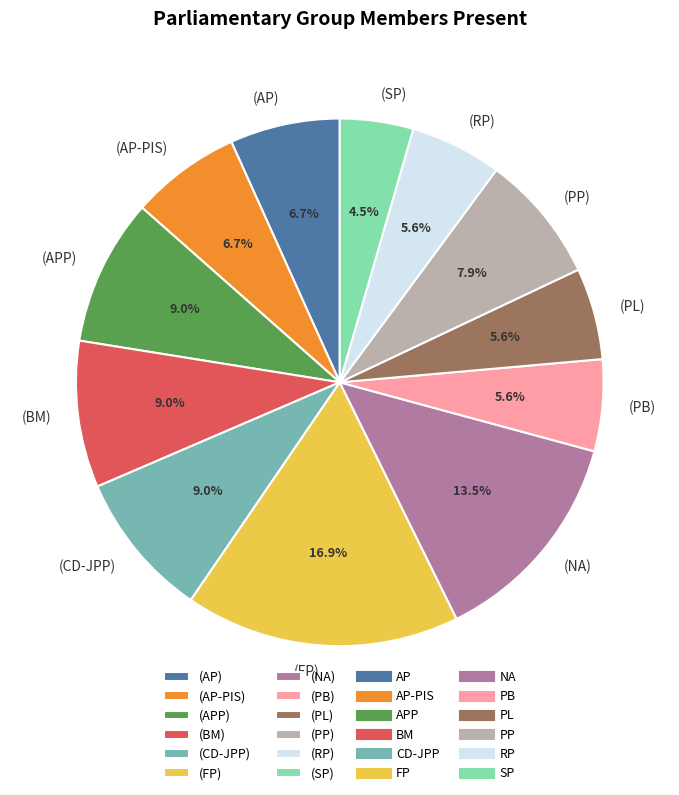

Does (CD-JPP) account for over 50% of the chart?

No